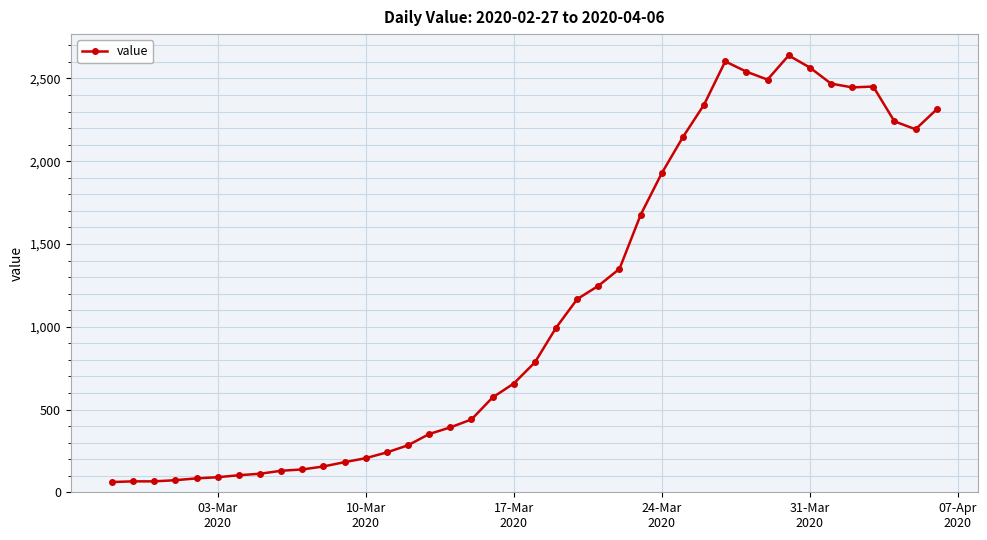

What is the difference between the maximum and minimum values?

2577